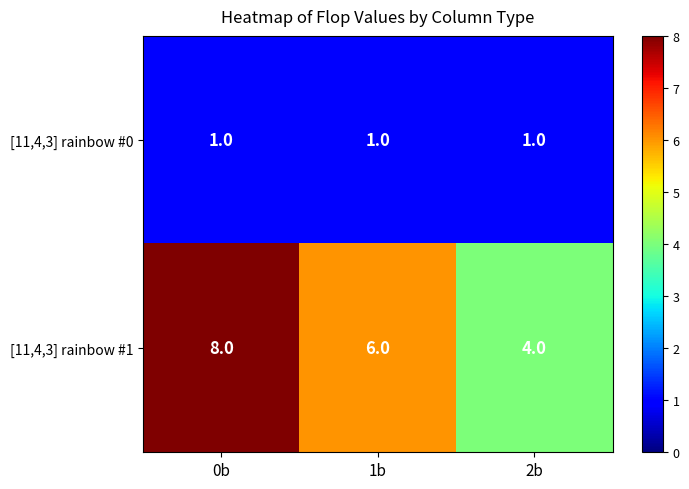

Rank the series at 2b from lowest to highest value.

[11,4,3] rainbow #0, [11,4,3] rainbow #1